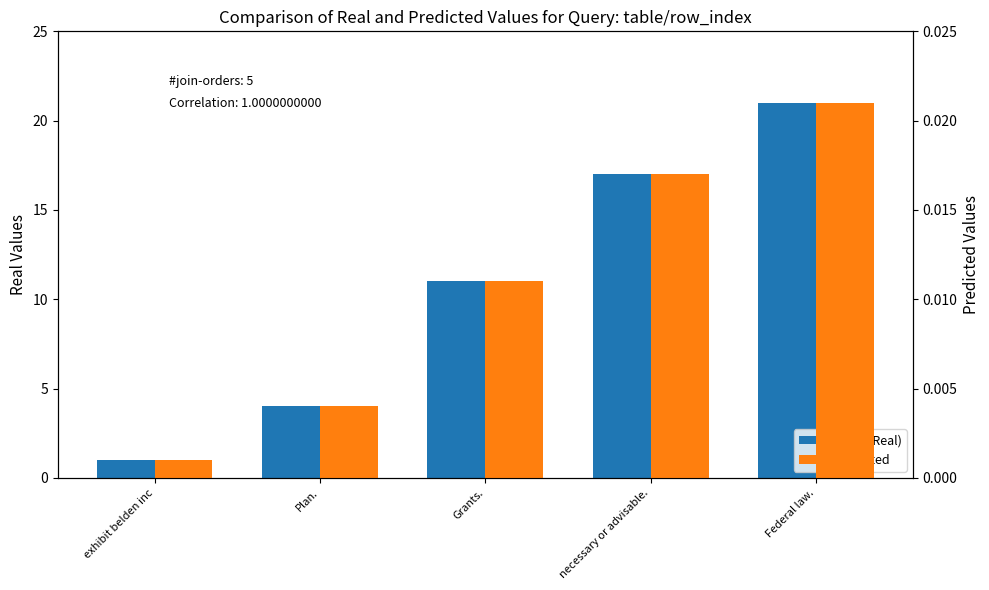

Where does the col_0 (Real) series first go above 11?

necessary or advisable.